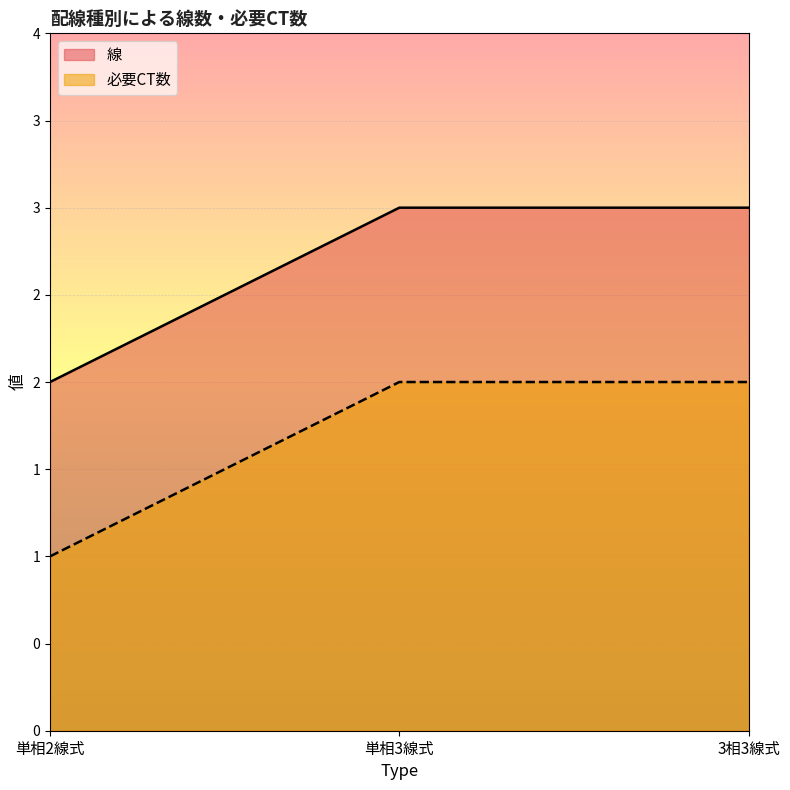

What is the total value across all series at 単相3線式?

5